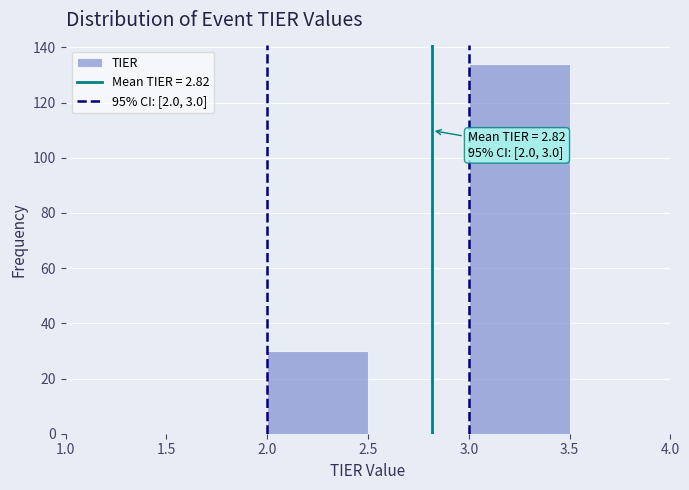

Over which range of the x-axis is the bar tallest?

3.0 to 3.5